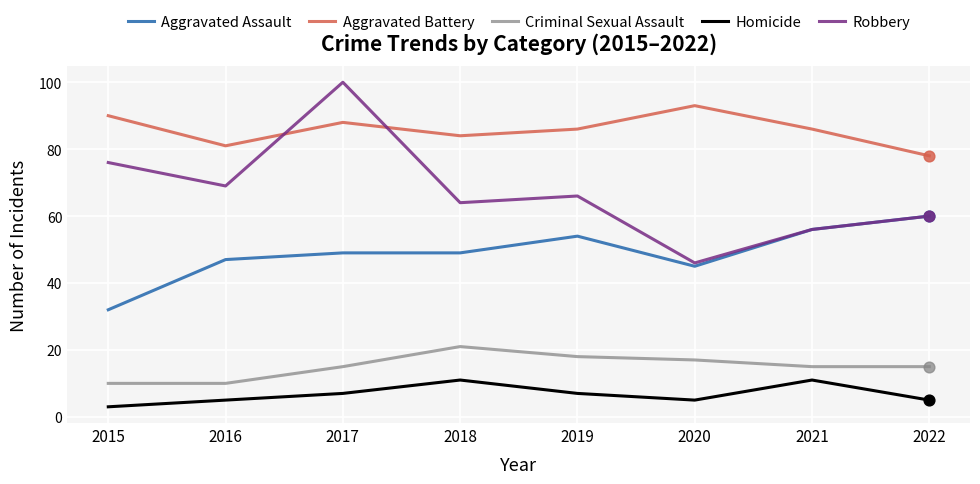

Which series changed the most between 2017 and 2019?

Robbery